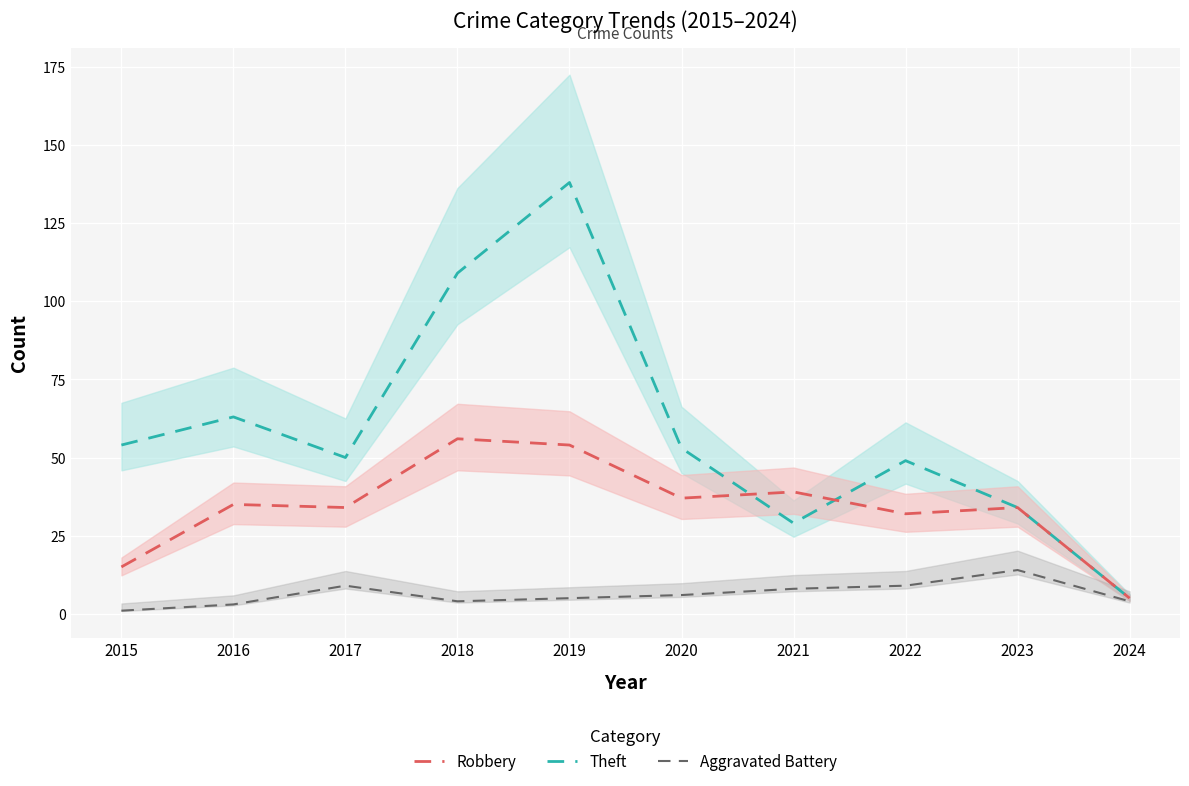

True or false: Theft has a value of 29 at 2021.

True